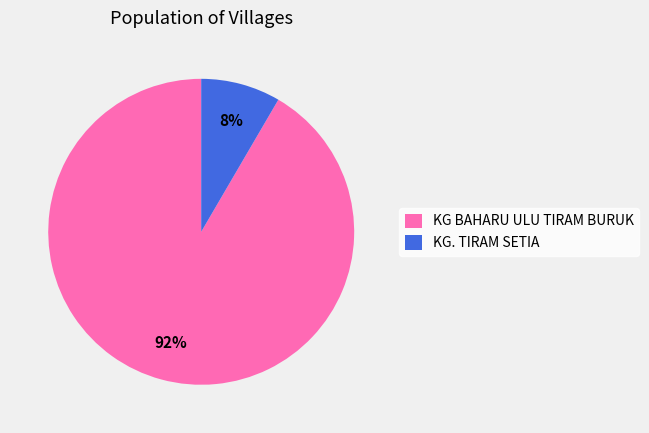

True or false: KG. TIRAM SETIA accounts for 20% of the total.

False